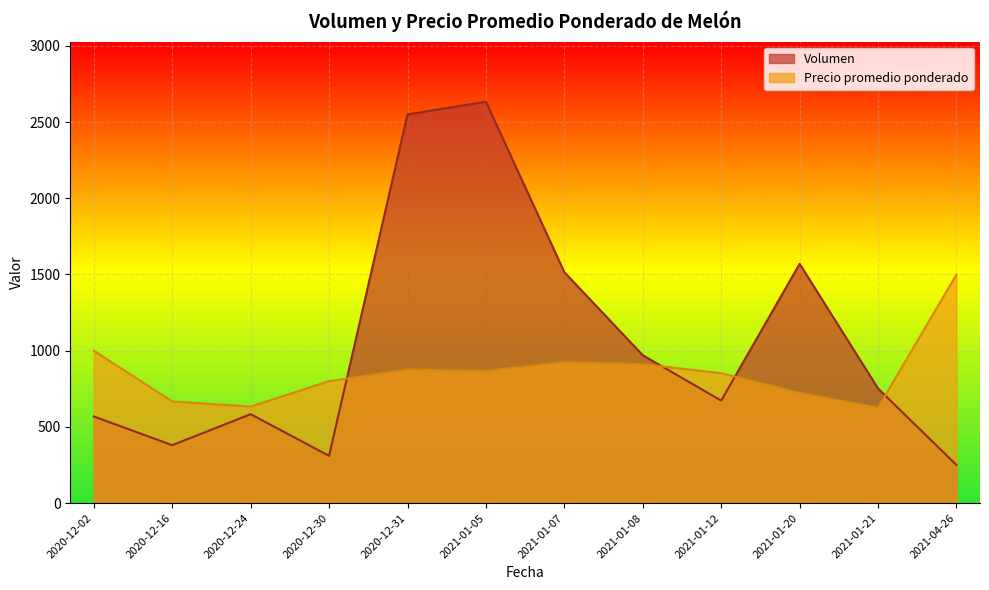

What is the approximate value of Volumen at 2021-01-05?

2633.3